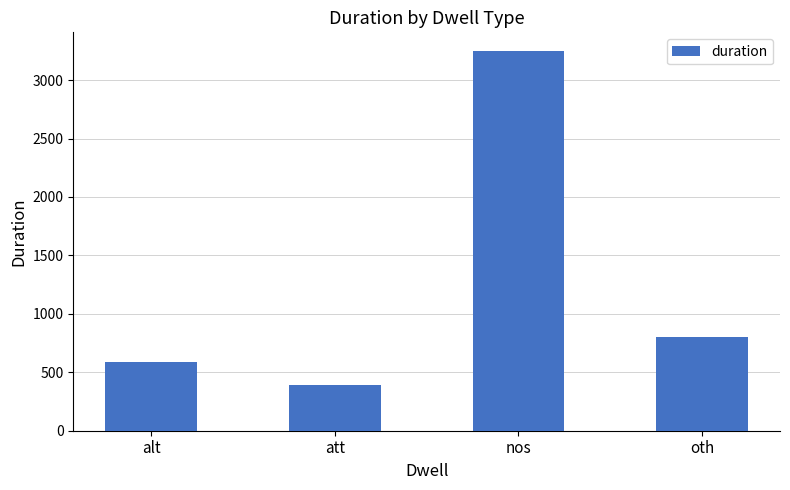

Does the chart contain stacked bars?

No